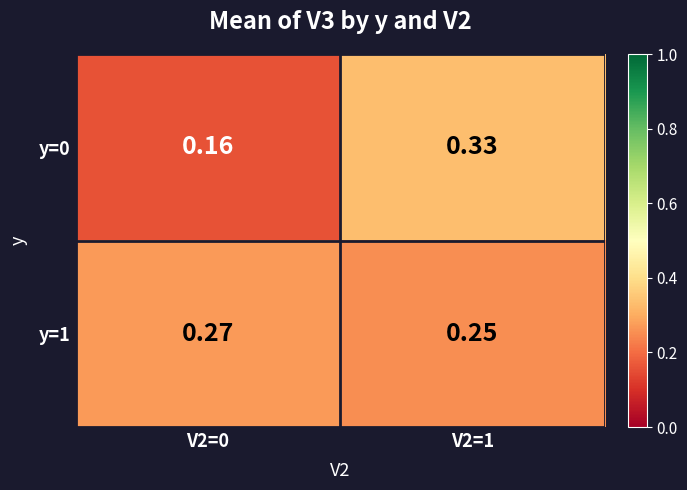

How many series are shown in this chart?

2